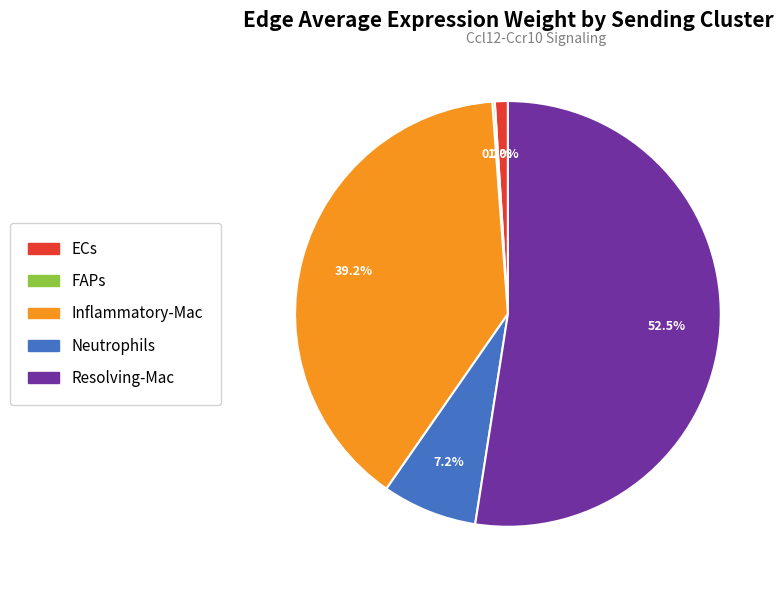

Which category accounts for the majority?

Resolving-Mac